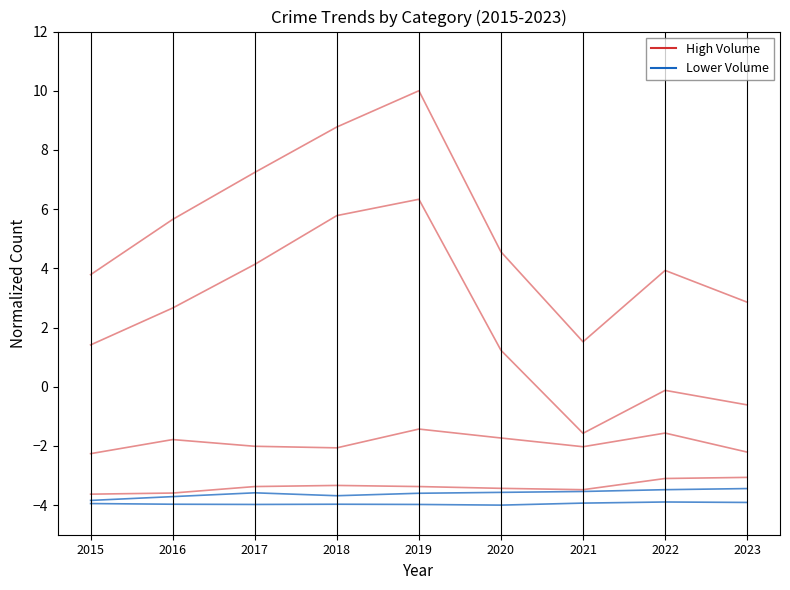

Between 2017 and 2022, which is larger?

2022